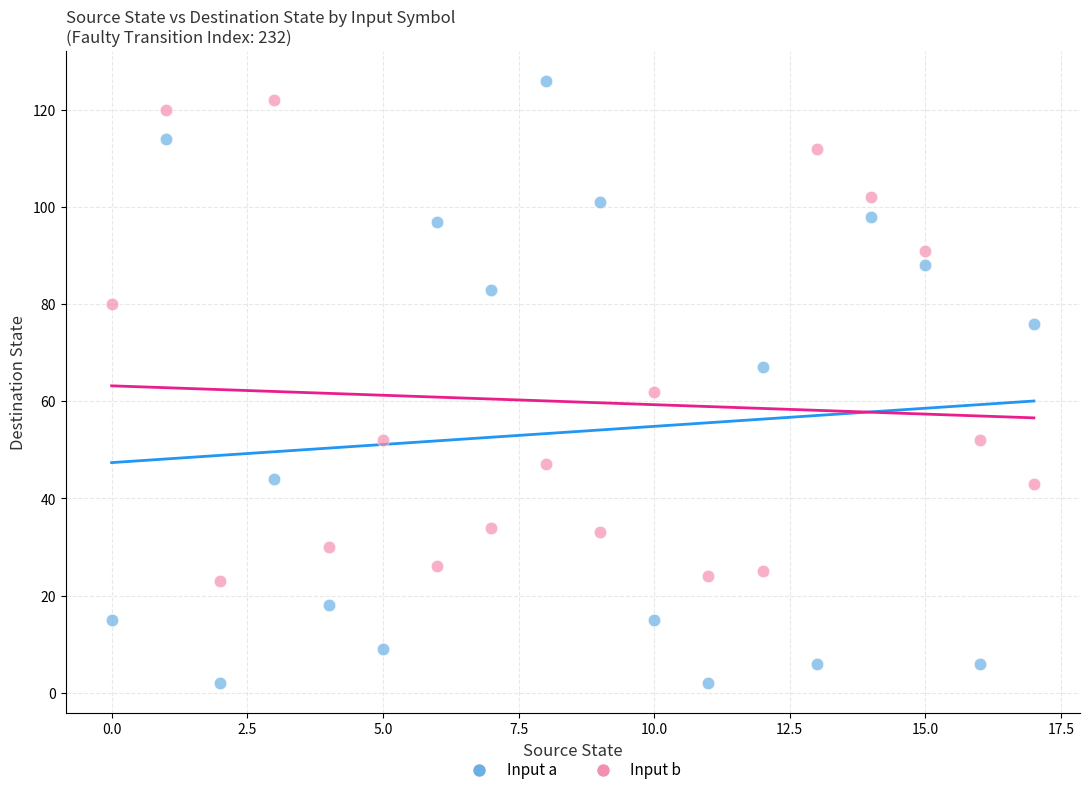

Which series contains the highest Y value?

Input a